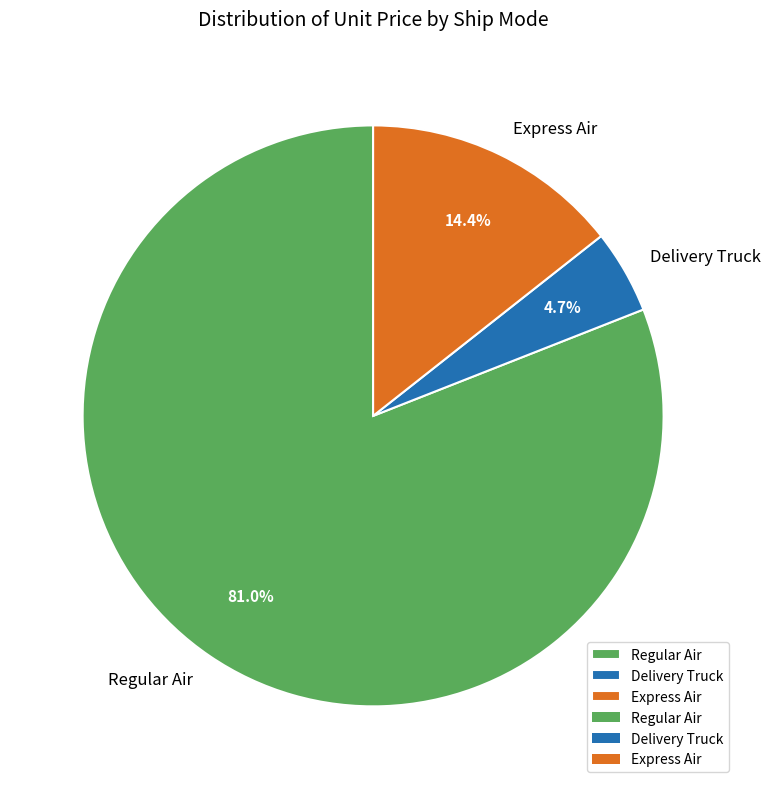

Count the number of slices in the pie.

3